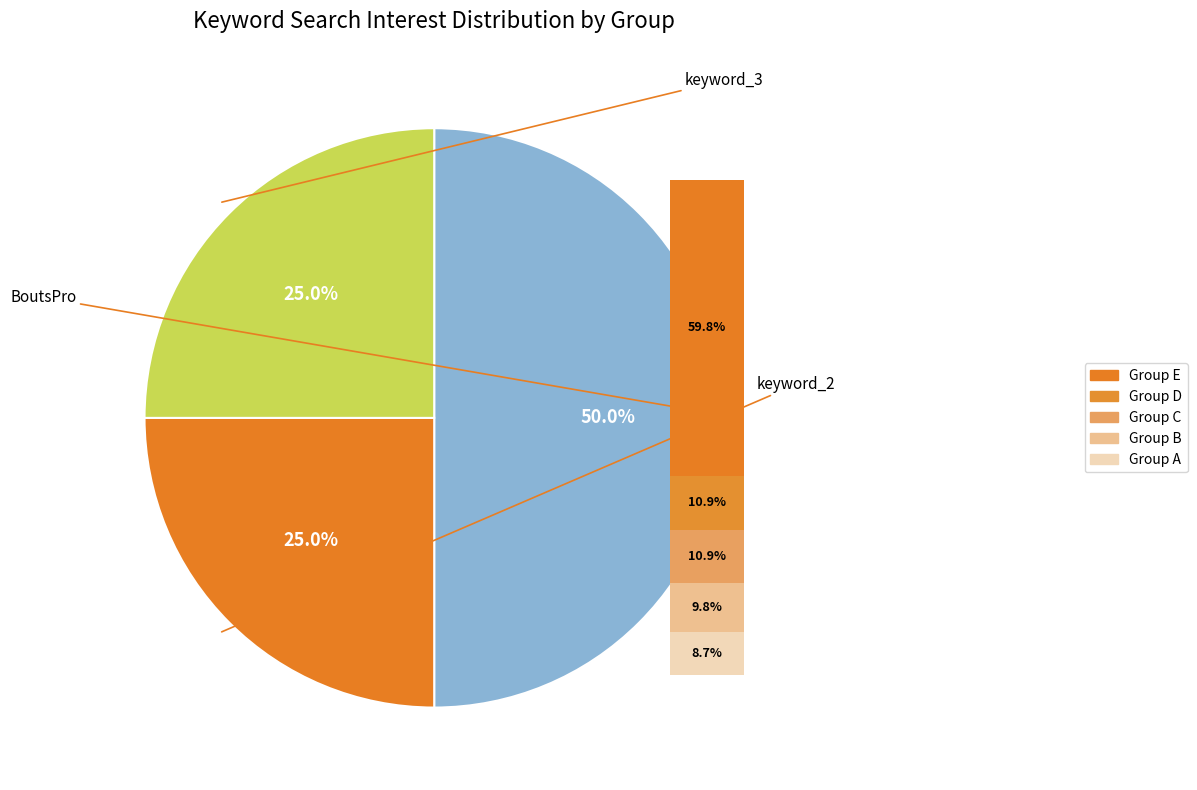

To the nearest percent, what is the average slice percentage?

33%